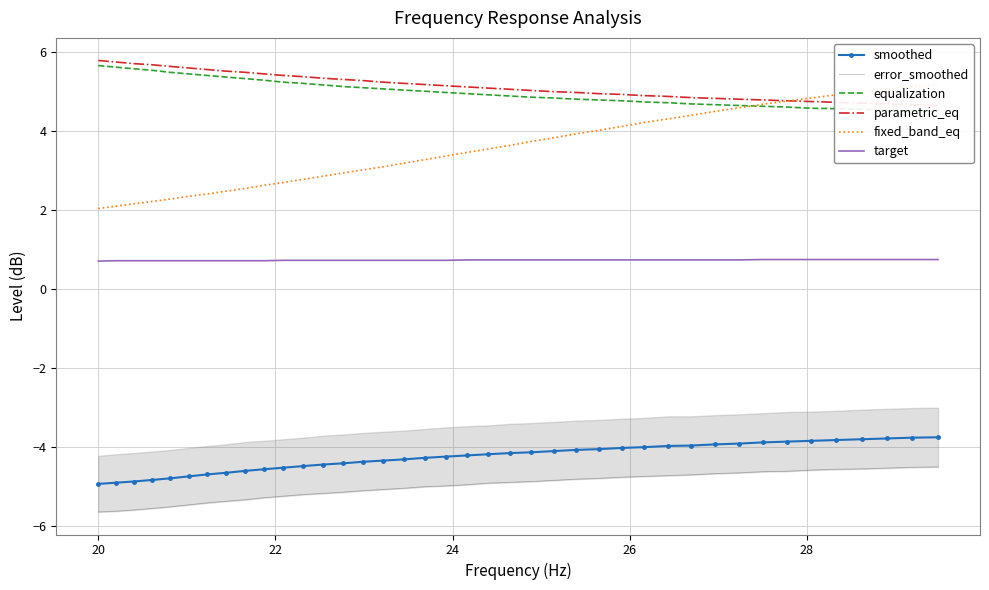

Reading right to left, extract all data points from this chart.

smoothed: -3.8	-3.8	-3.8	-3.8	-3.8	-3.8	-3.9	-3.9	-3.9	-3.9	-4.0	-4.0	-4.0	-4.0	-4.0	-4.1	-4.1	-4.1	-4.2	-4.2	-4.2	-4.2	-4.3	-4.3	-4.3	-4.4	-4.4	-4.4	-4.5	-4.5	-4.6	-4.6	-4.7	-4.7	-4.7	-4.8	-4.8	-4.9	-4.9	-4.9
error_smoothed: -4.5	-4.5	-4.5	-4.5	-4.6	-4.6	-4.6	-4.6	-4.7	-4.7	-4.7	-4.7	-4.7	-4.8	-4.8	-4.8	-4.8	-4.9	-4.9	-4.9	-5.0	-5.0	-5.0	-5.0	-5.1	-5.1	-5.1	-5.2	-5.2	-5.2	-5.3	-5.3	-5.4	-5.4	-5.5	-5.5	-5.5	-5.6	-5.6	-5.6
equalization: 4.5	4.5	4.5	4.5	4.6	4.6	4.6	4.6	4.7	4.7	4.7	4.7	4.7	4.8	4.8	4.8	4.8	4.9	4.9	4.9	5.0	5.0	5.0	5.0	5.1	5.1	5.1	5.2	5.2	5.2	5.3	5.3	5.4	5.4	5.5	5.5	5.5	5.6	5.6	5.7
parametric_eq: 4.7	4.7	4.7	4.7	4.7	4.8	4.8	4.8	4.8	4.8	4.8	4.9	4.9	4.9	5.0	5.0	5.0	5.0	5.1	5.1	5.1	5.2	5.2	5.2	5.2	5.3	5.3	5.3	5.4	5.4	5.5	5.5	5.5	5.6	5.6	5.6	5.7	5.7	5.8	5.8
fixed_band_eq: 5.2	5.1	5.1	5.0	4.9	4.8	4.8	4.7	4.6	4.5	4.4	4.3	4.2	4.1	4.0	3.9	3.8	3.7	3.6	3.5	3.5	3.4	3.3	3.2	3.1	3.0	2.9	2.9	2.8	2.7	2.6	2.5	2.5	2.4	2.4	2.3	2.2	2.2	2.1	2.0
target: 0.8	0.8	0.8	0.8	0.8	0.8	0.8	0.8	0.7	0.7	0.7	0.7	0.7	0.7	0.7	0.7	0.7	0.7	0.7	0.7	0.7	0.7	0.7	0.7	0.7	0.7	0.7	0.7	0.7	0.7	0.7	0.7	0.7	0.7	0.7	0.7	0.7	0.7	0.7	0.7